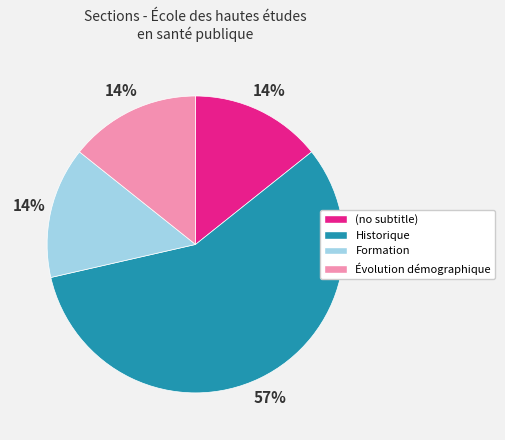

What is the largest slice in the pie chart?

Historique